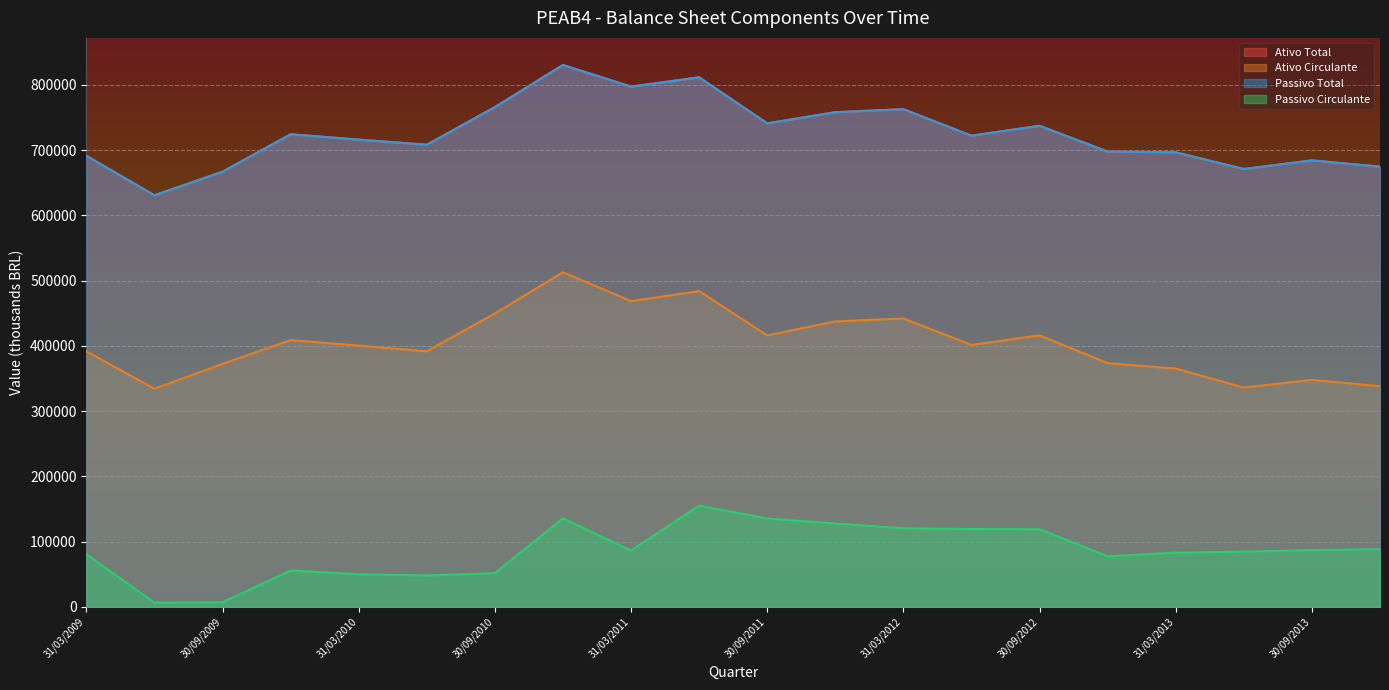

What is the difference between the maximum and minimum values in the Ativo Circulante series?

178500.0